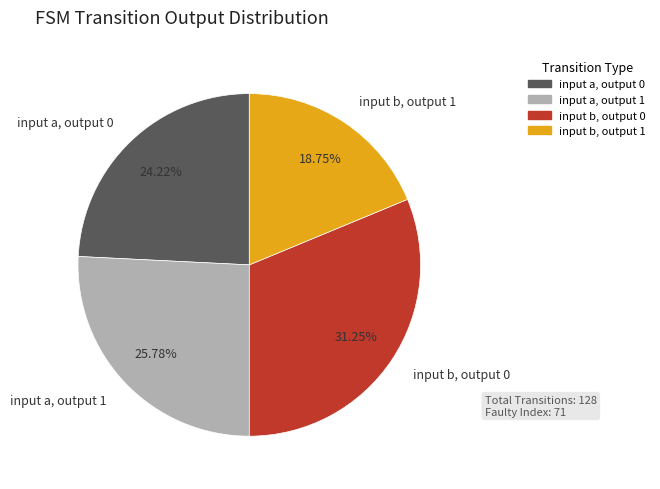

What is the ratio of the value at input b, output 1 to the value at input a, output 1?

0.7